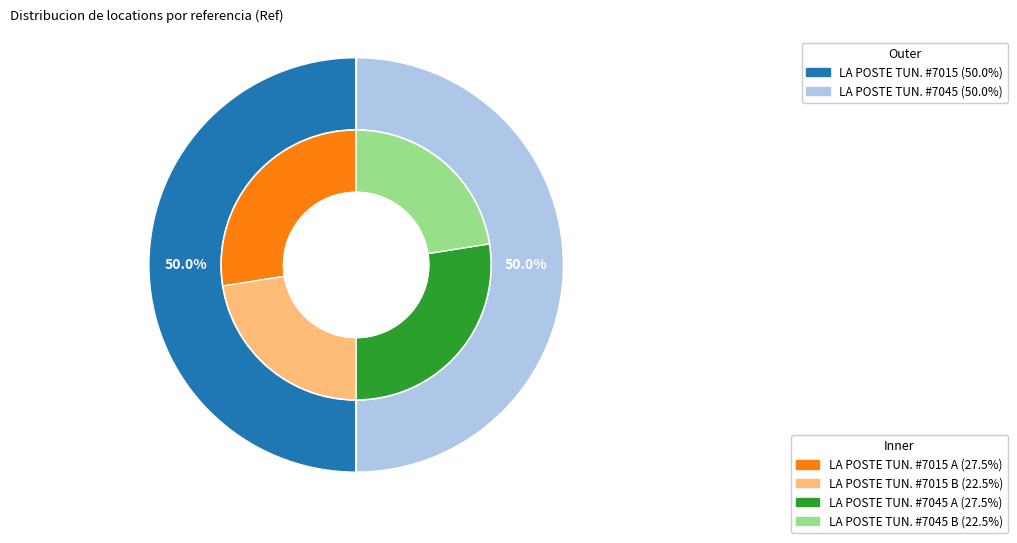

True or false: LA POSTE TUNISIENNE - #7045 - RAF RAF PL accounts for 36% of the total.

False